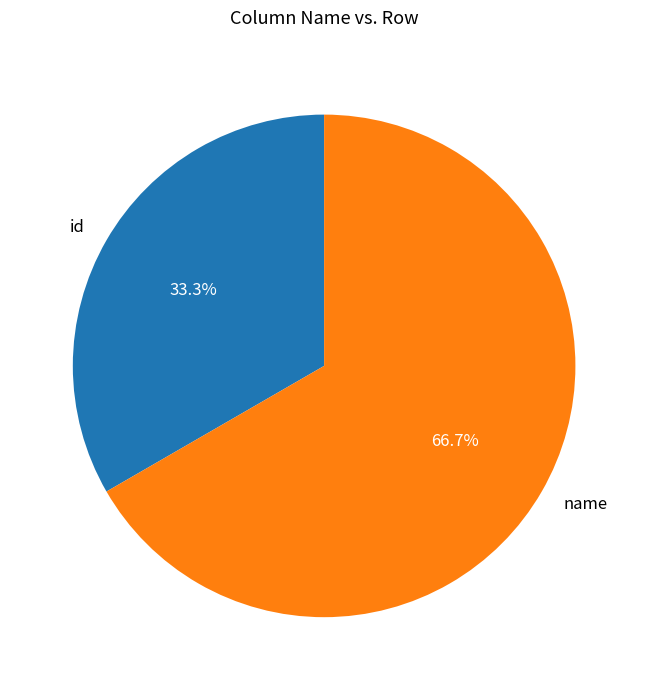

Rank the categories by value from highest to lowest.

name, id